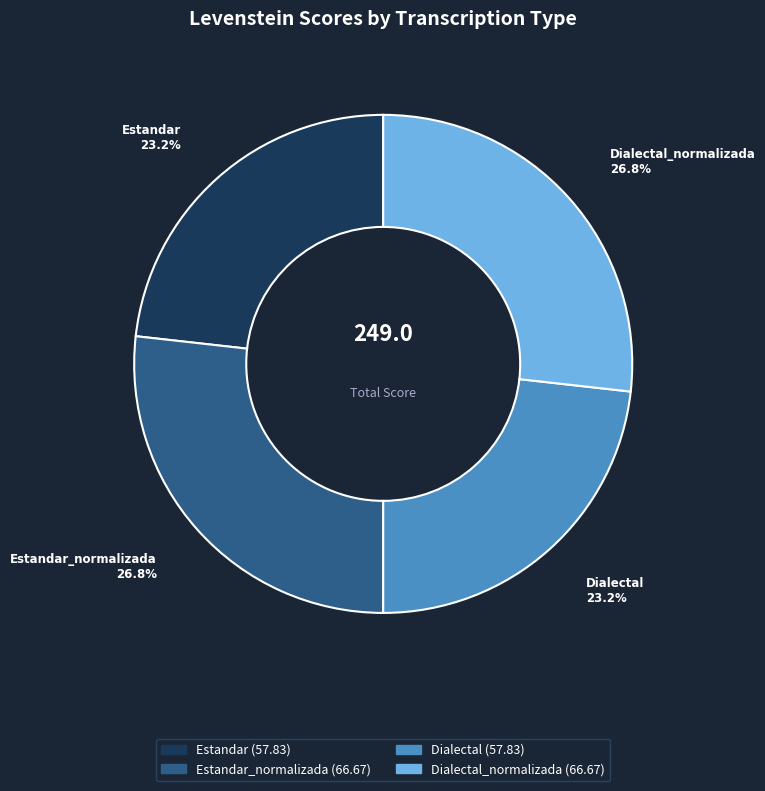

Is there any slice that represents more than half of the pie?

No